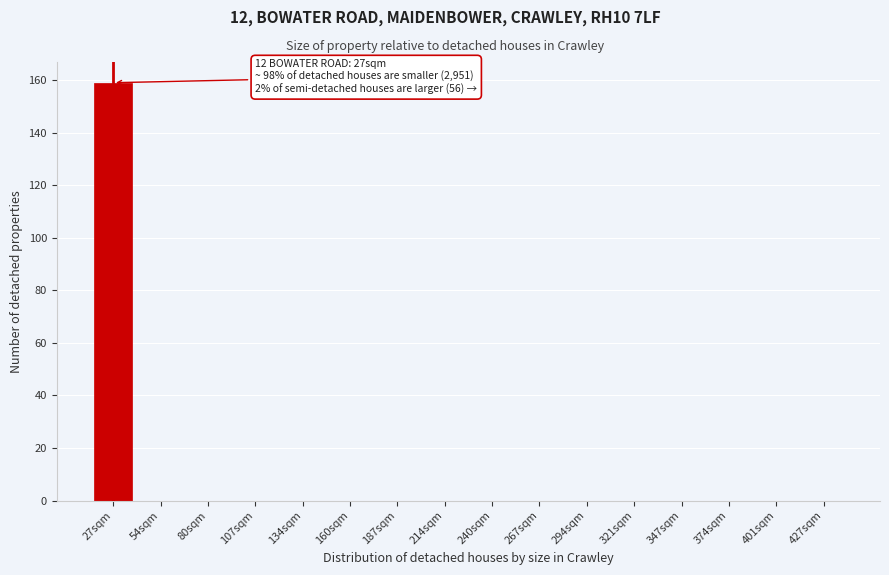

Reading right to left, list all the values displayed in this chart.

427sqm=0	401sqm=0	374sqm=0	347sqm=0	321sqm=0	294sqm=0	267sqm=0	240sqm=0	214sqm=0	187sqm=0	160sqm=0	134sqm=0	107sqm=0	80sqm=0	54sqm=0	27sqm=159